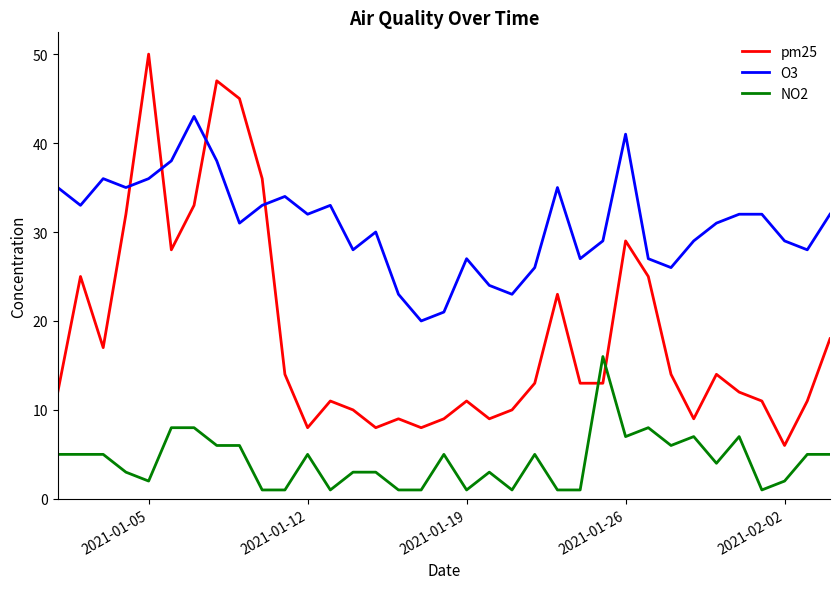

What is the maximum value shown in the chart?

50